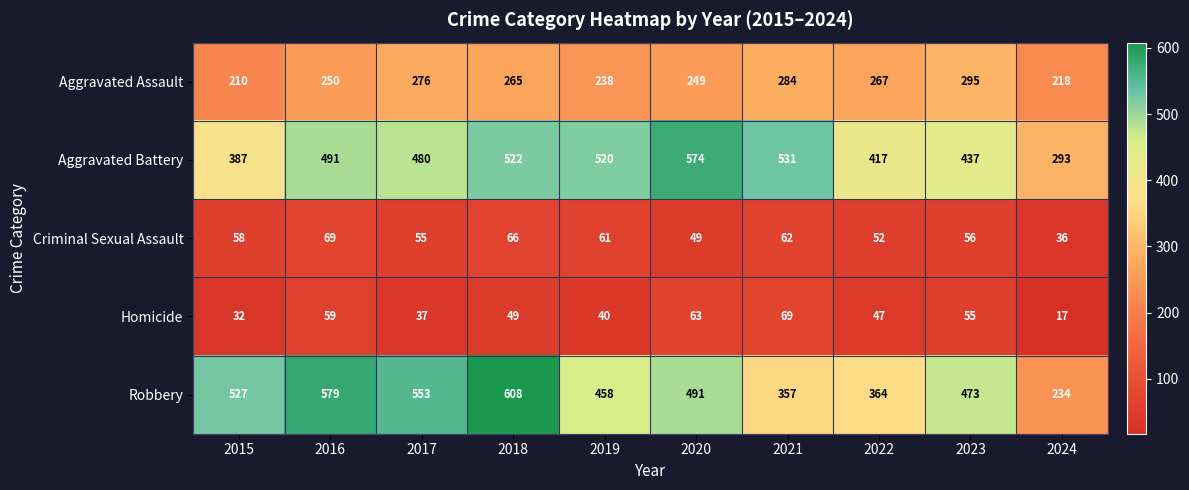

Where is Criminal Sexual Assault nearest to the value 52?

2022